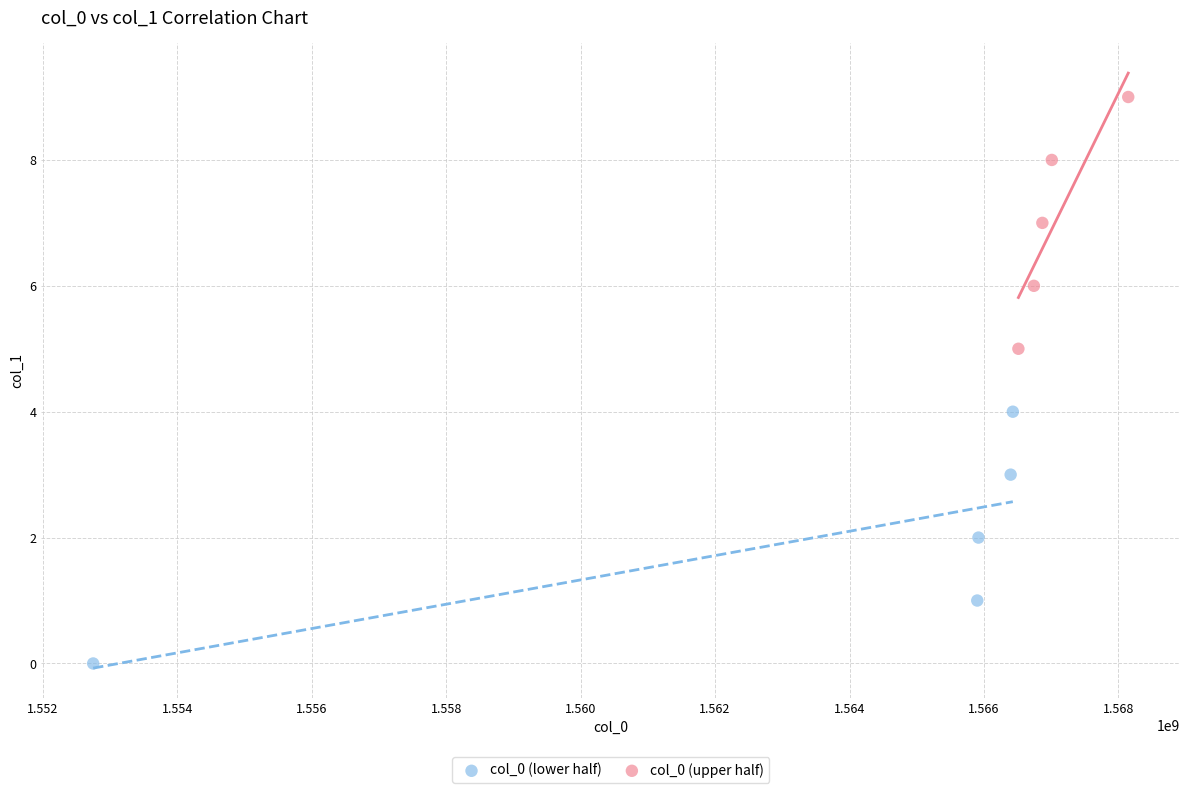

Which series reaches the minimum Y coordinate?

col_0 (lower half)